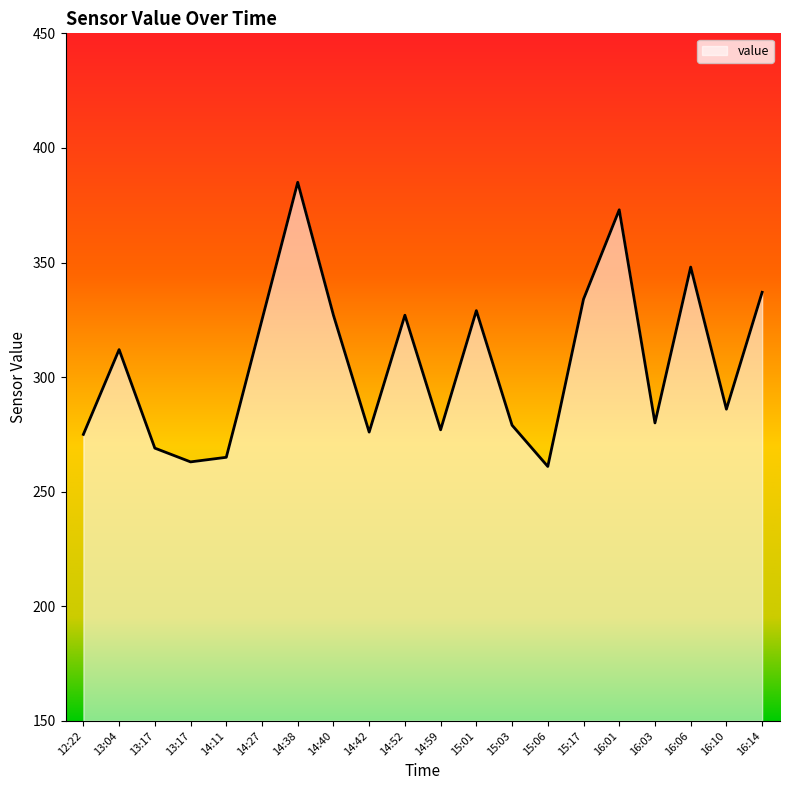

What is the sum of the values at 15:01 and 16:14?

666